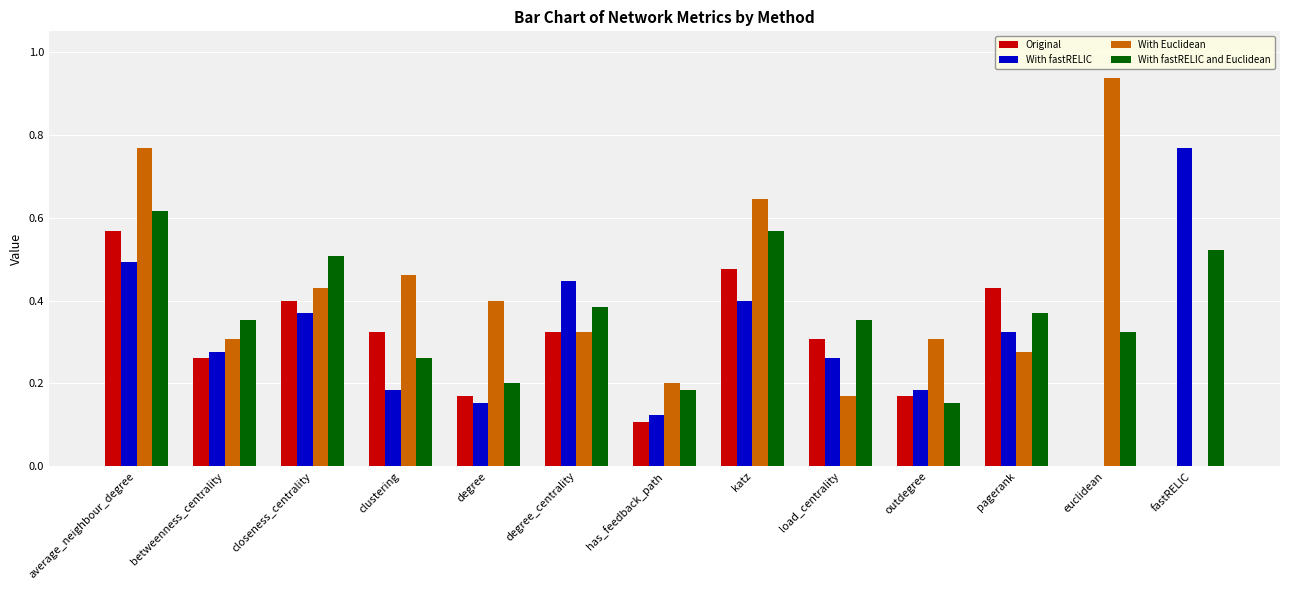

At which category is the sum across all series the highest?

average_neighbour_degree